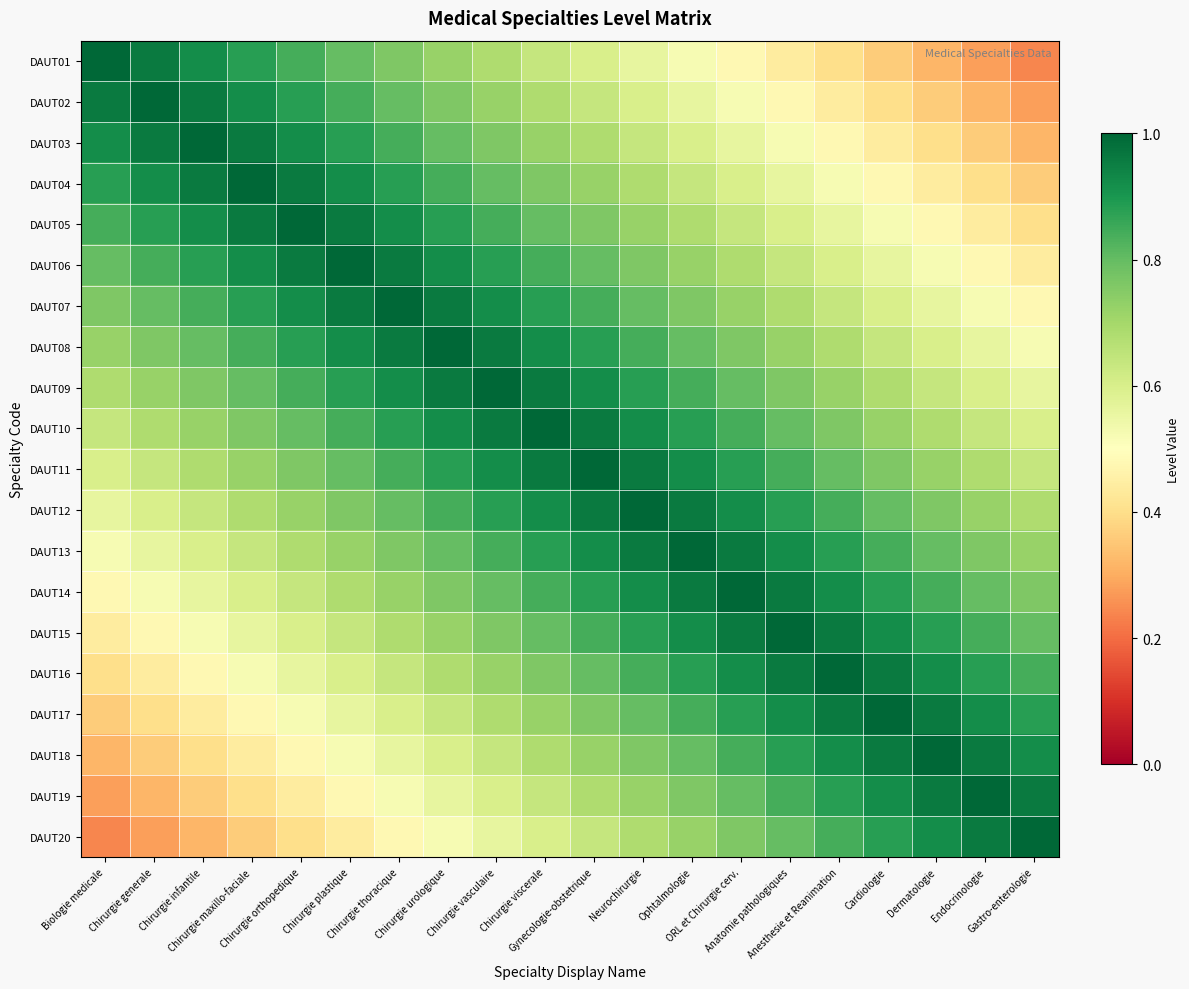

What is the difference between the highest and lowest values at Dermatologie?

0.7